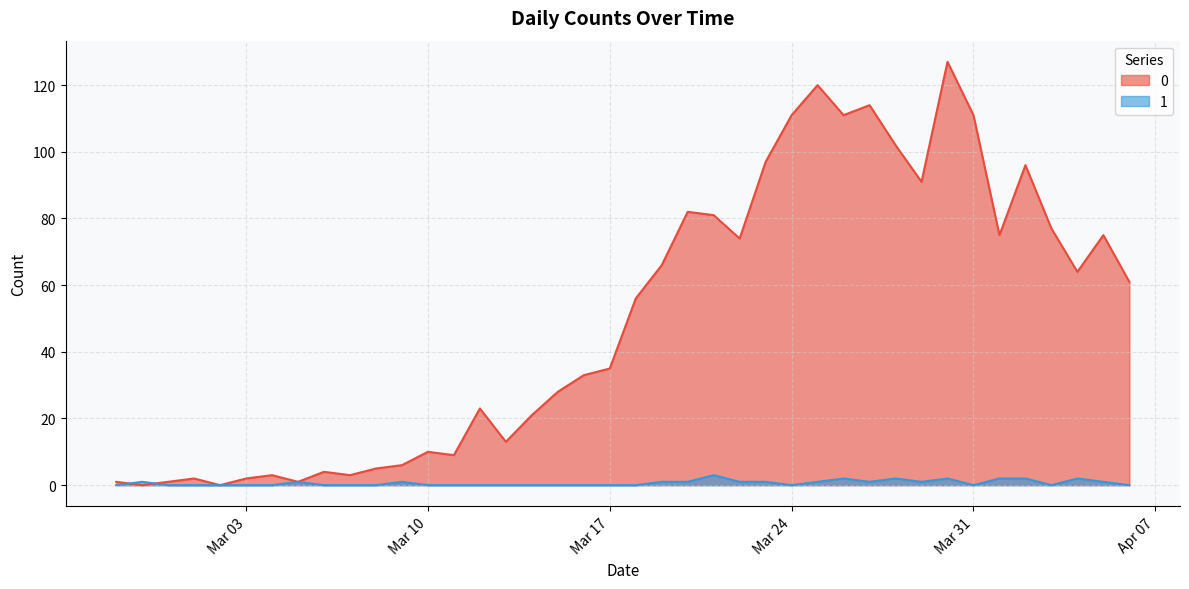

What is the value of the 0 point at the 23rd from the left?

82